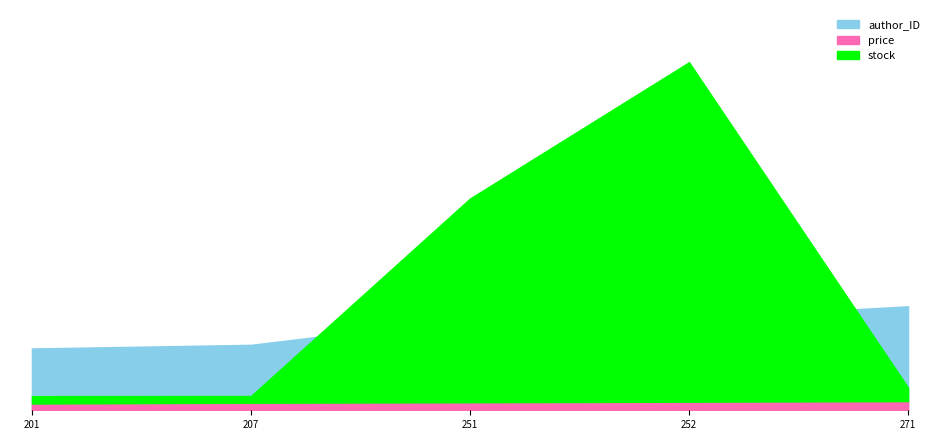

The author_ID series shows 23.0 at 207. True or false?

False